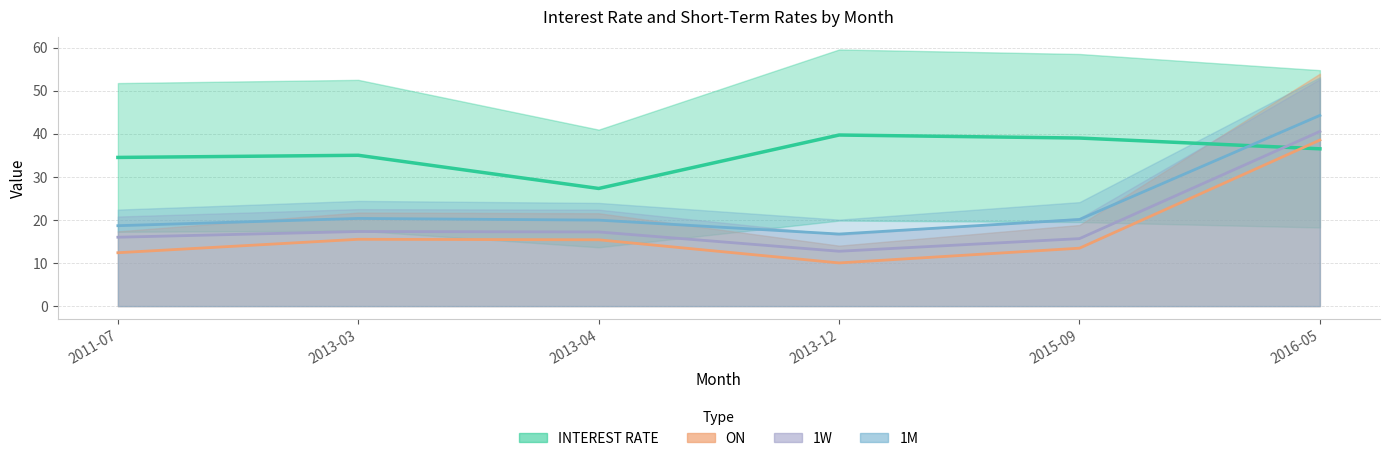

Which has a higher value, 2016-05 or 2013-12?

2013-12